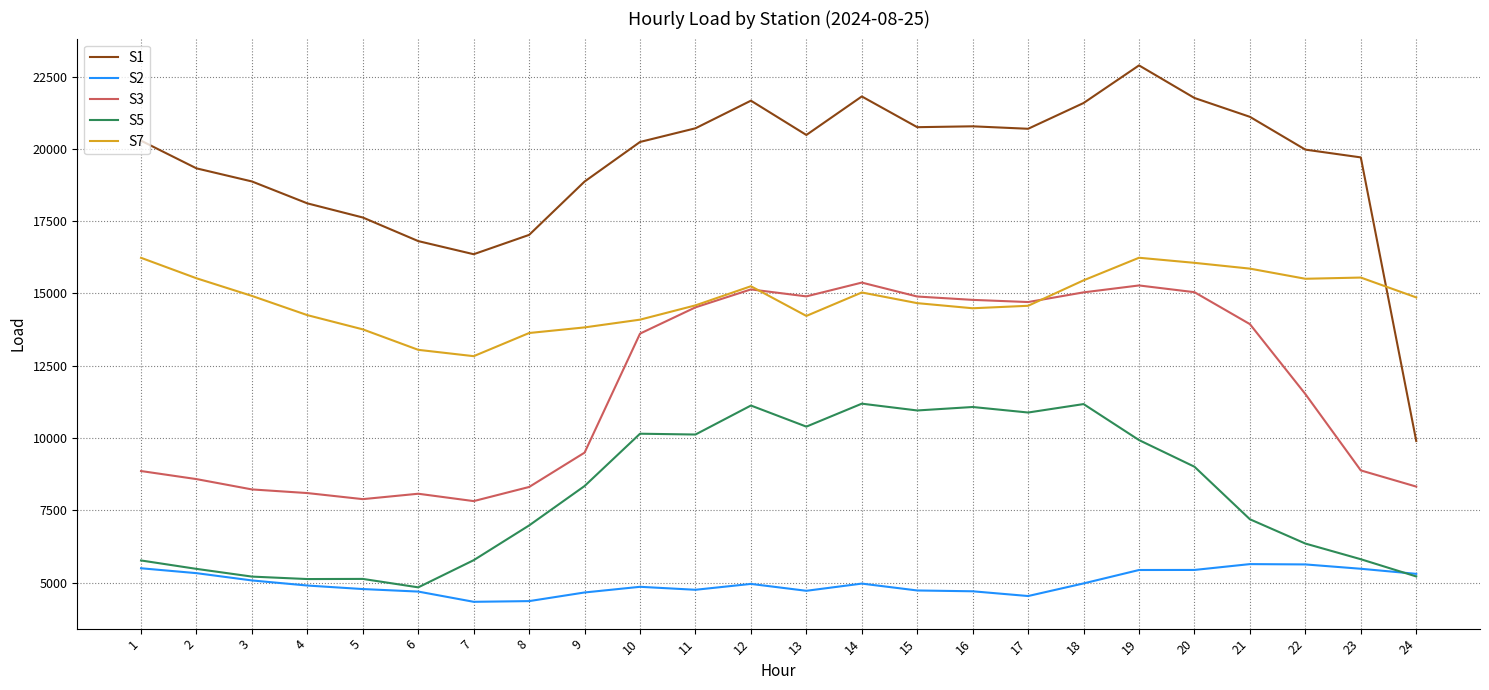

What is the difference between the highest and lowest values at 11?

15962